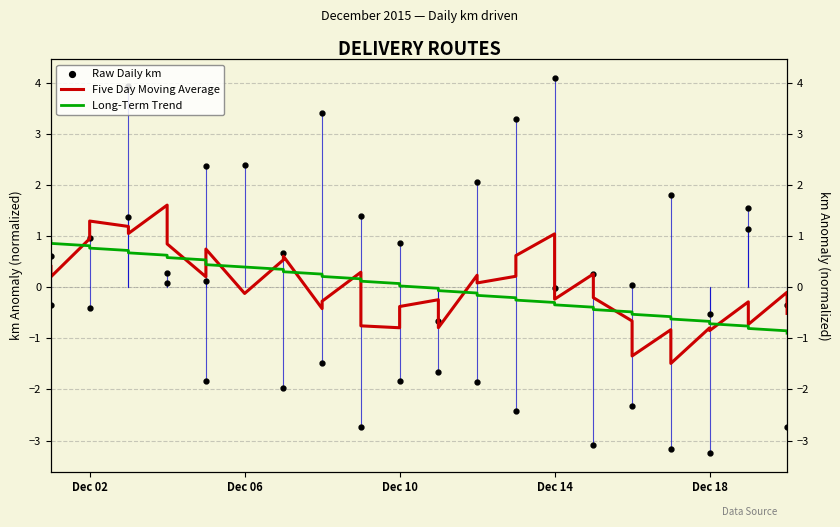

True or false: Raw Daily km has more than 2 interior local peaks.

True